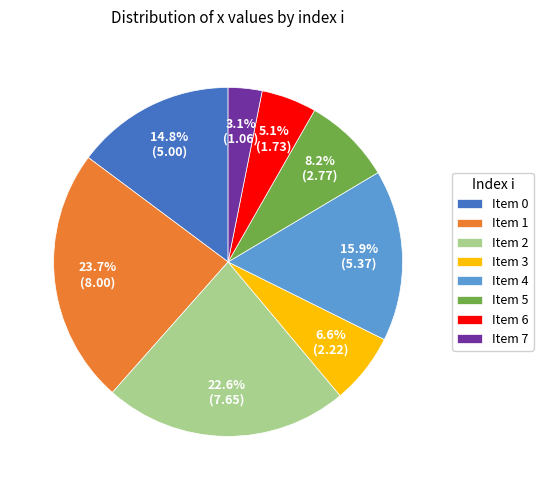

Between Item 0 and Item 6, which is larger?

Item 0